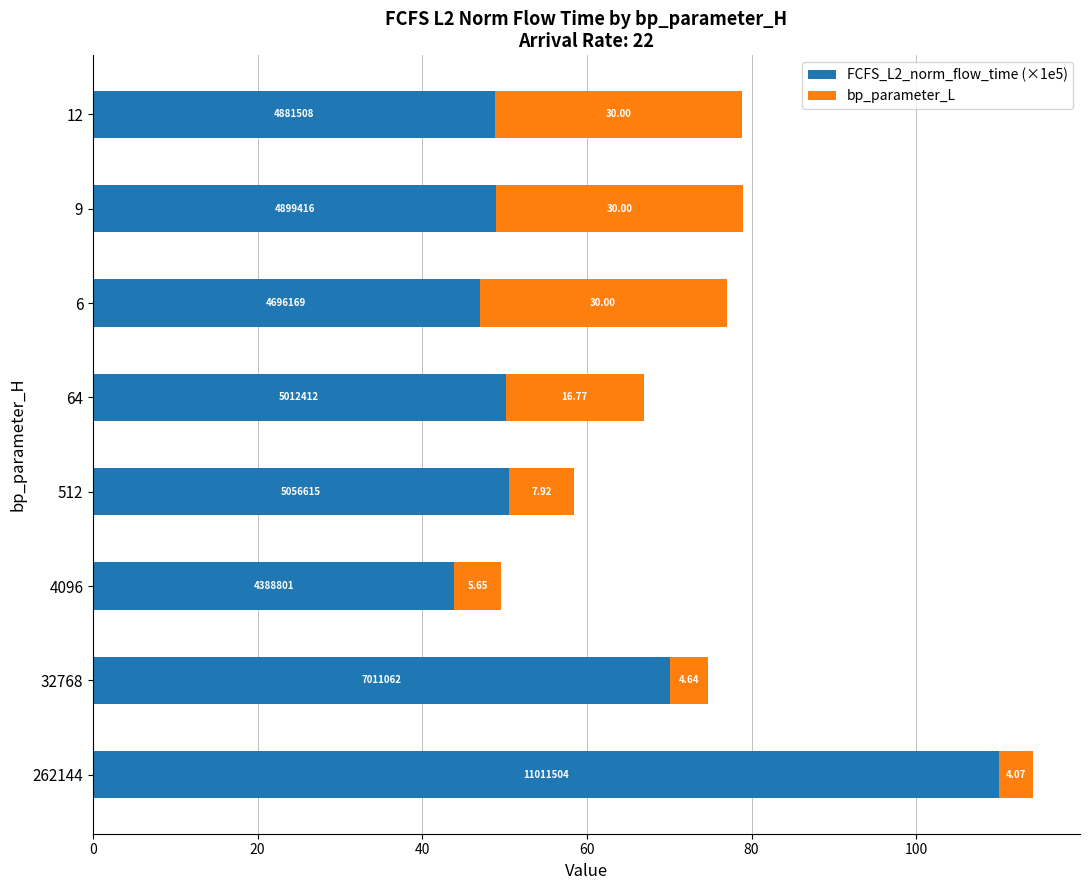

At which category is the sum across all series the highest?

262144